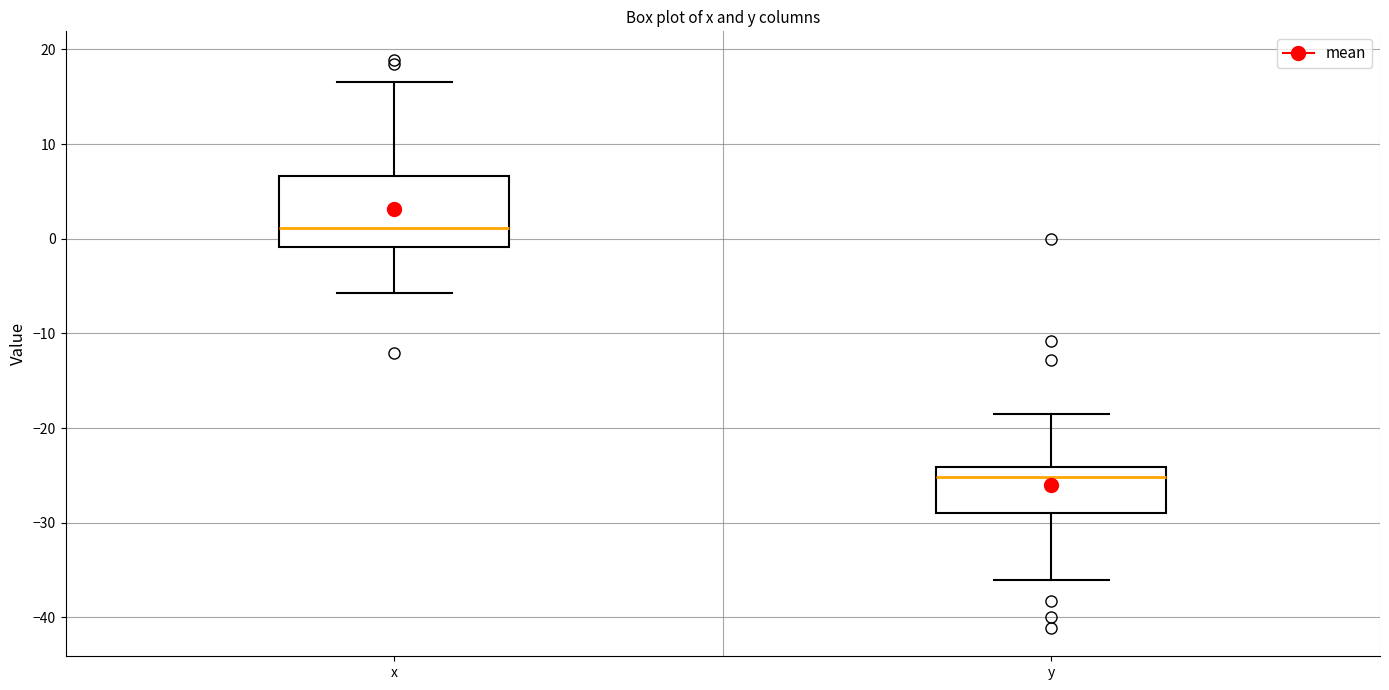

Which box is the tallest, from its lower edge to its upper edge?

x